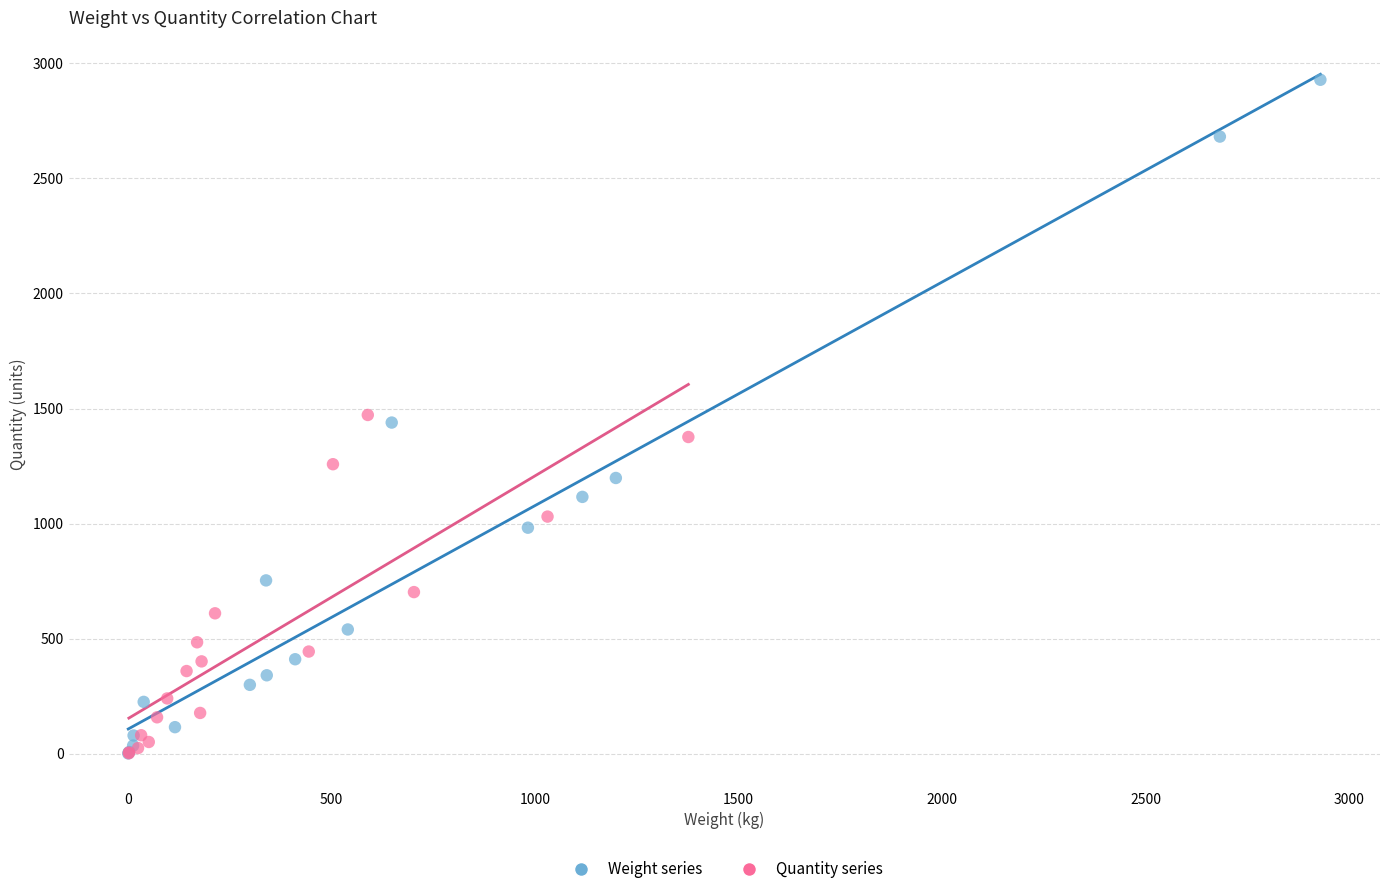

Which series contains the highest Y value?

Weight series